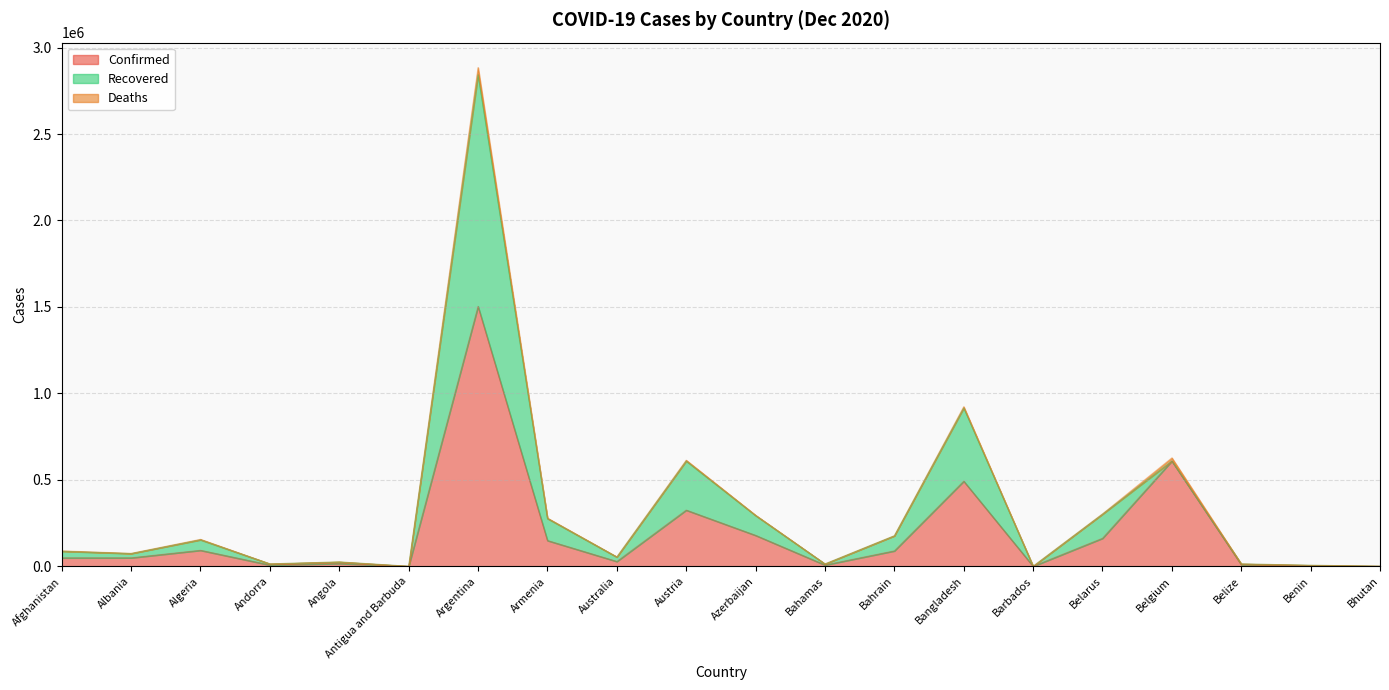

Rank the categories by Confirmed value from highest to lowest.

Argentina, Belgium, Bangladesh, Austria, Azerbaijan, Belarus, Armenia, Algeria, Bahrain, Albania, Afghanistan, Australia, Angola, Belize, Bahamas, Andorra, Benin, Bhutan, Barbados, Antigua and Barbuda